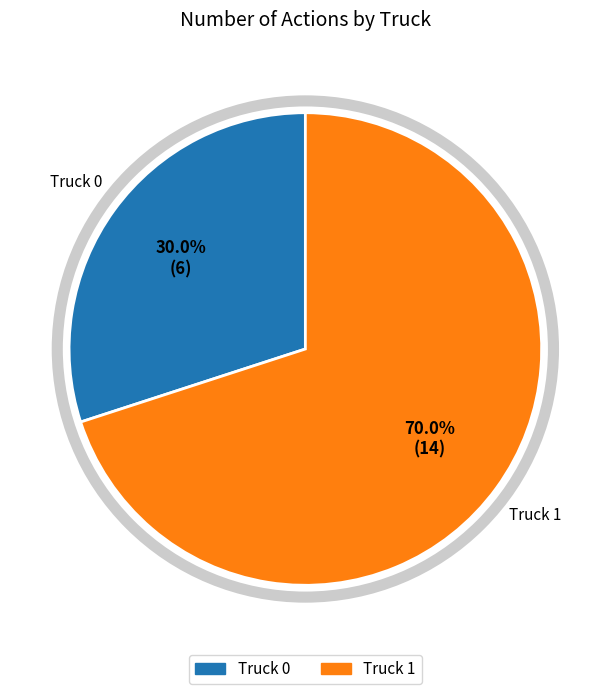

What percentage is the Truck 1 slice, to the nearest percent?

70%